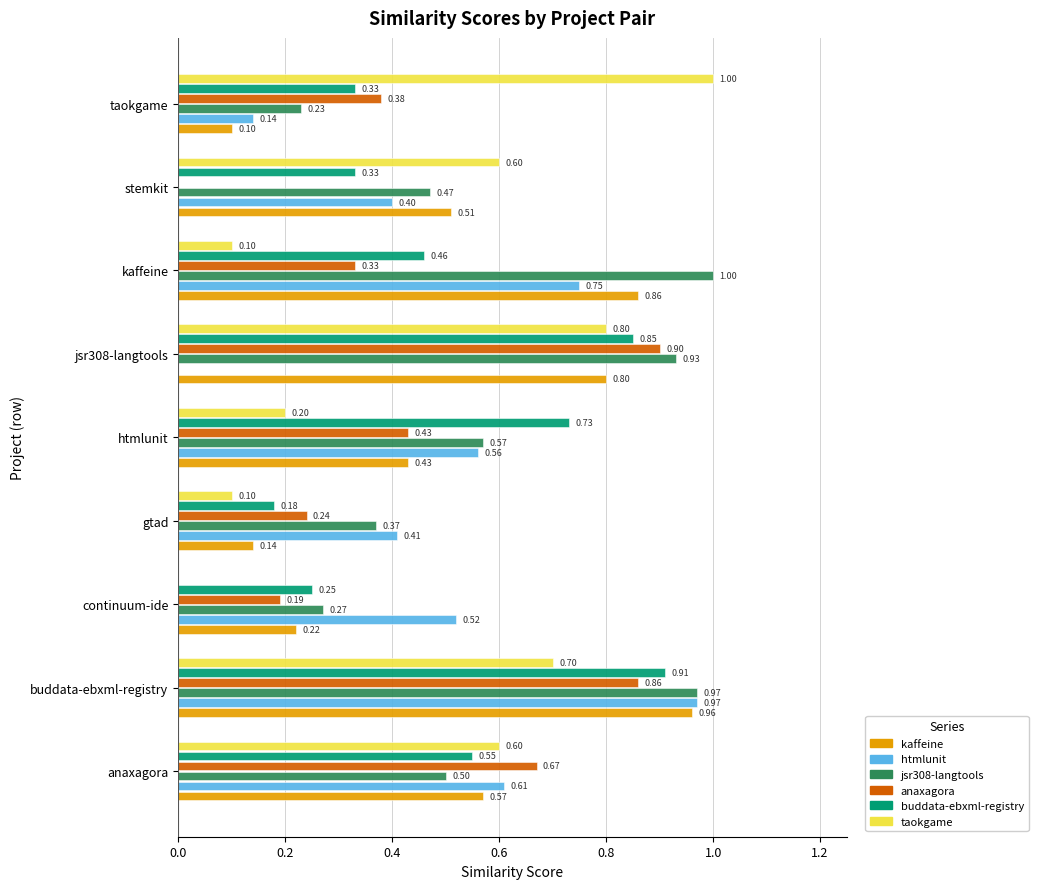

What is the maximum value shown in the chart?

1.0